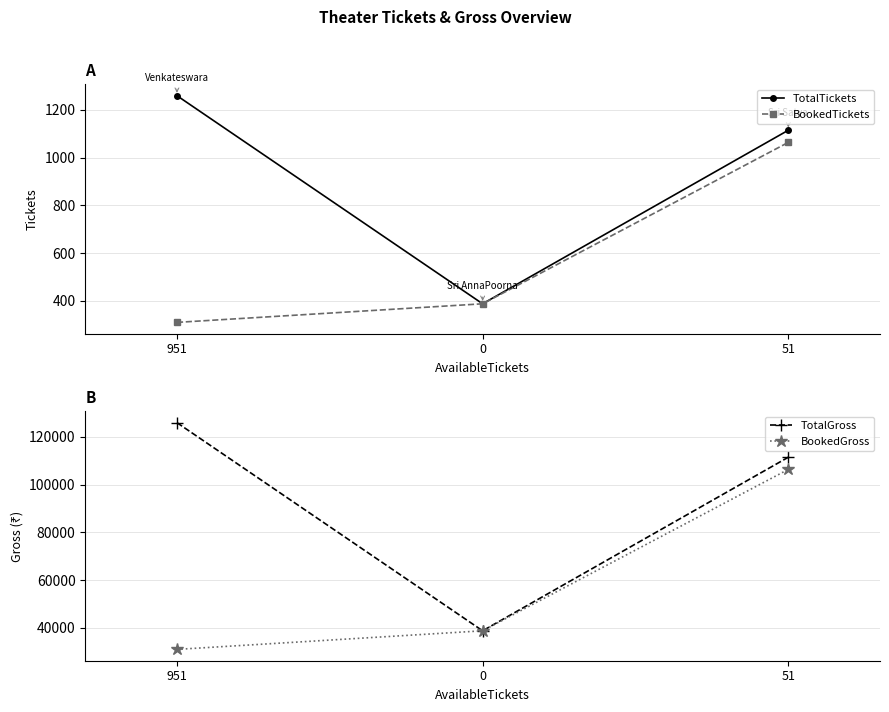

What is the sum of the BookedGross values at 951 and 51?

137300